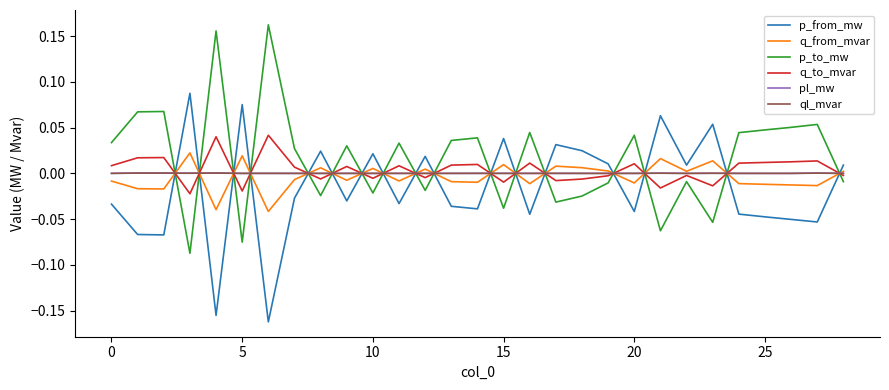

True or false: q_to_mvar and p_to_mw intersect in this chart.

True